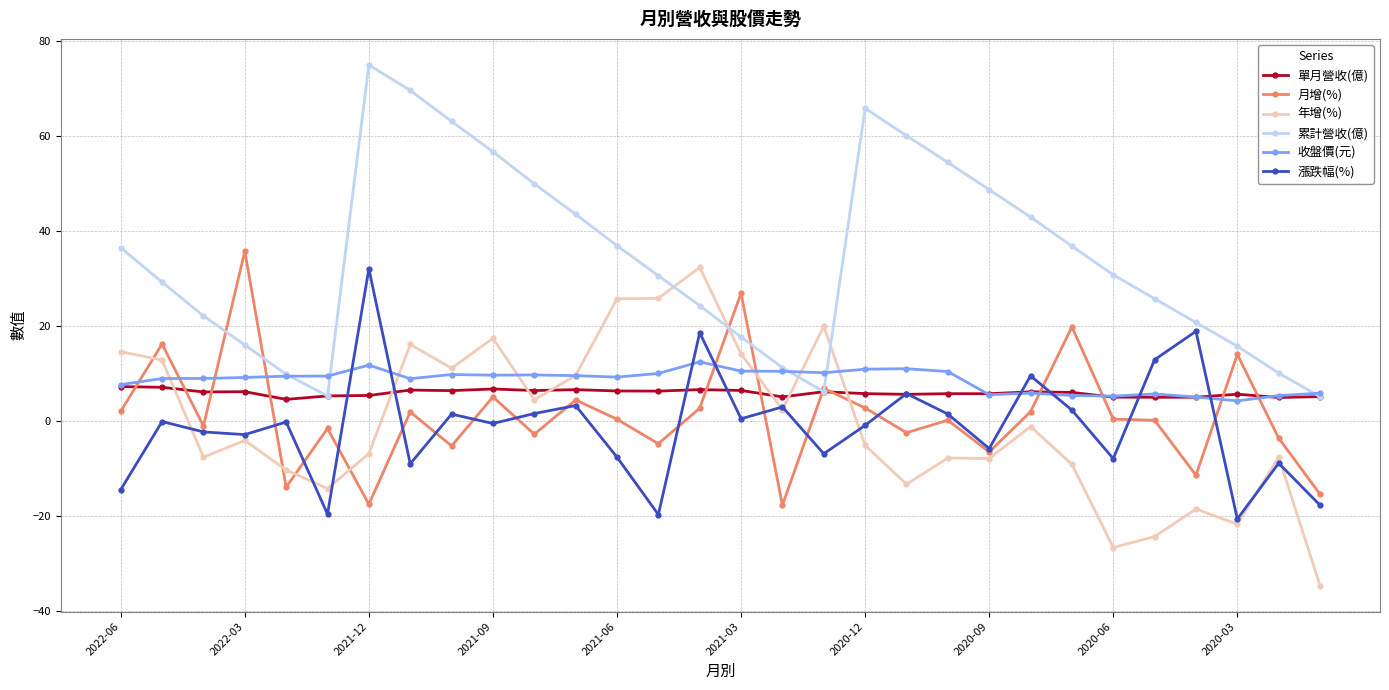

What is the maximum value for 單月營收(億)?

7.2